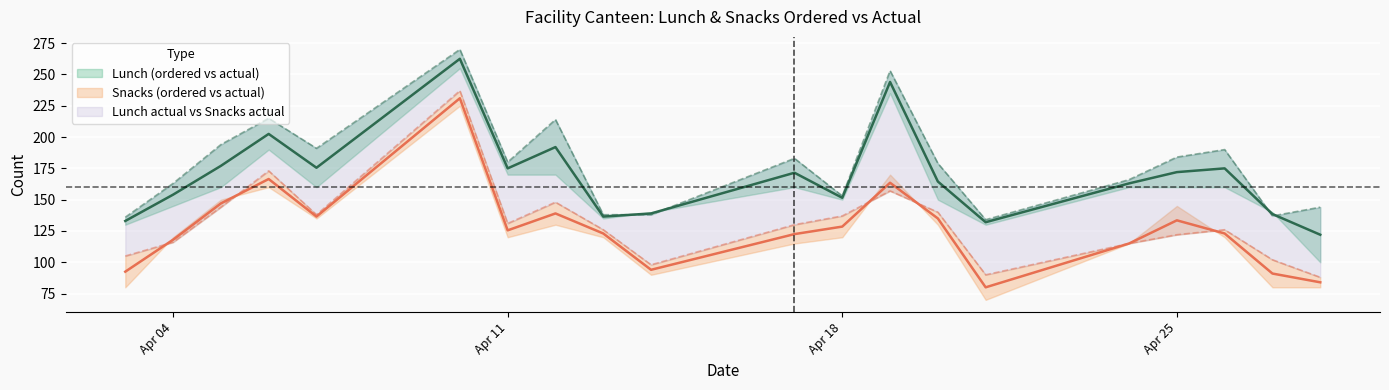

Where does the lunch actual series first go above 180?

05/04/2023